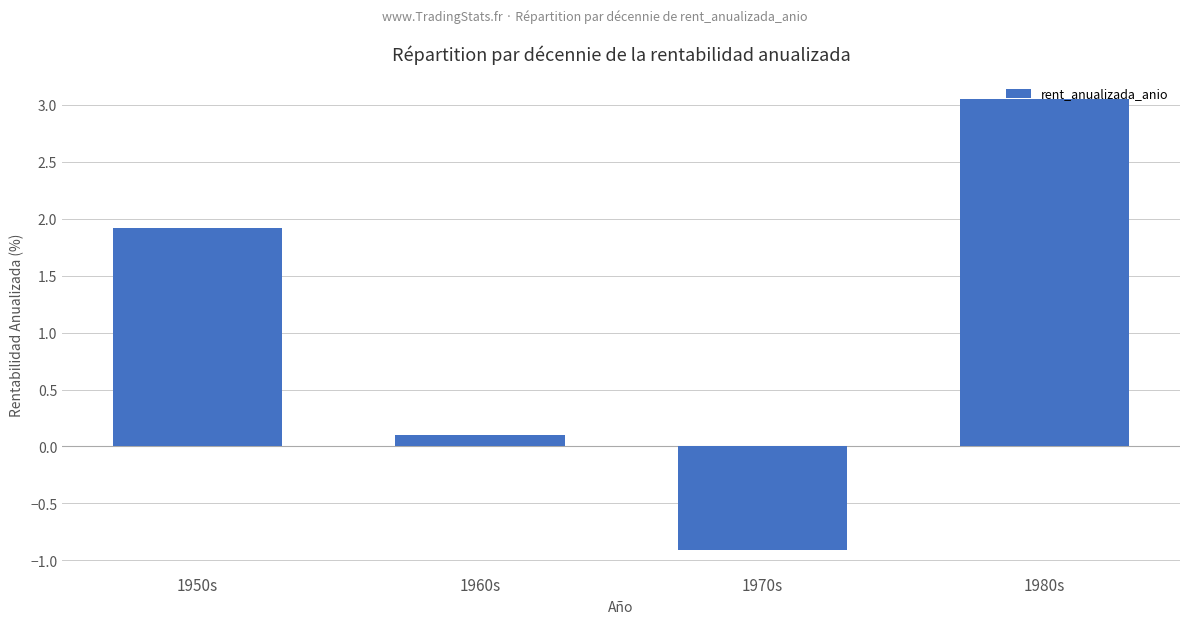

What is the change in value from 1960s to 1980s?

+3.0